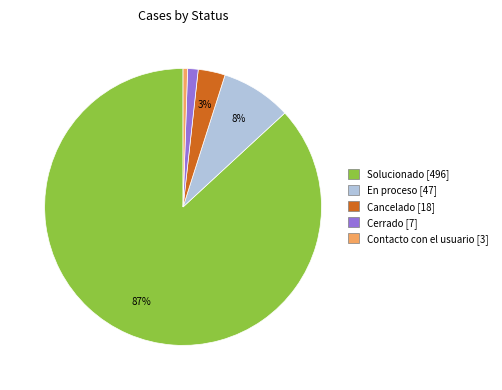

What is the largest slice in the pie chart?

Solucionado